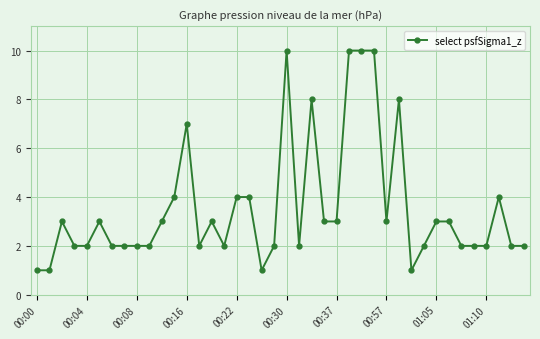

What is the difference between the maximum and minimum values?

9